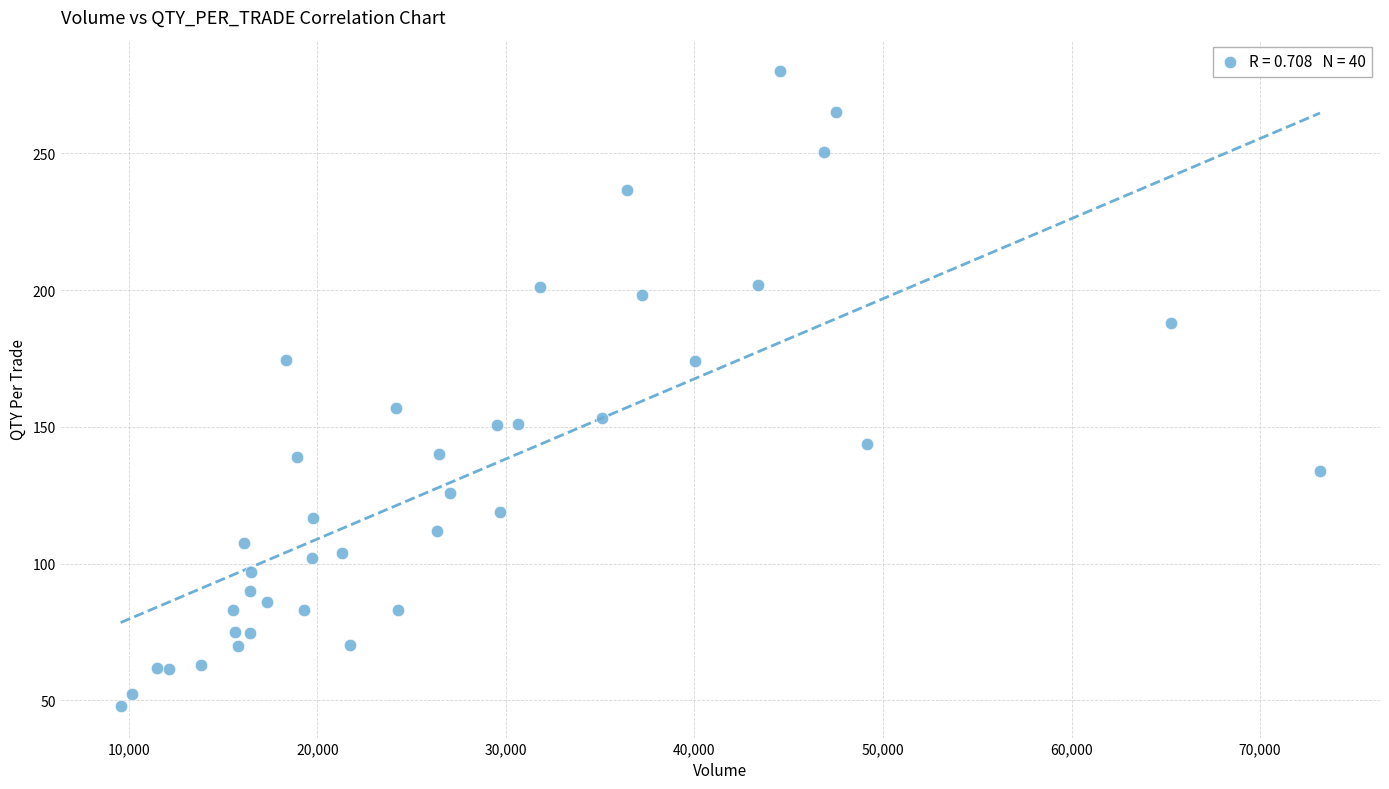

What Y value in the scatter plot is closest to 164?

156.9